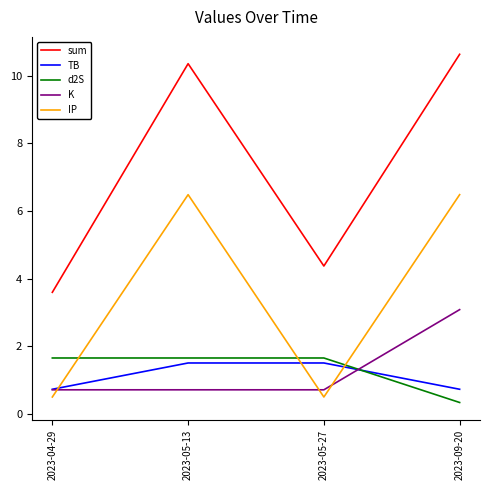

Is it true that IP equals 0.5 at 2023-04-29?

True